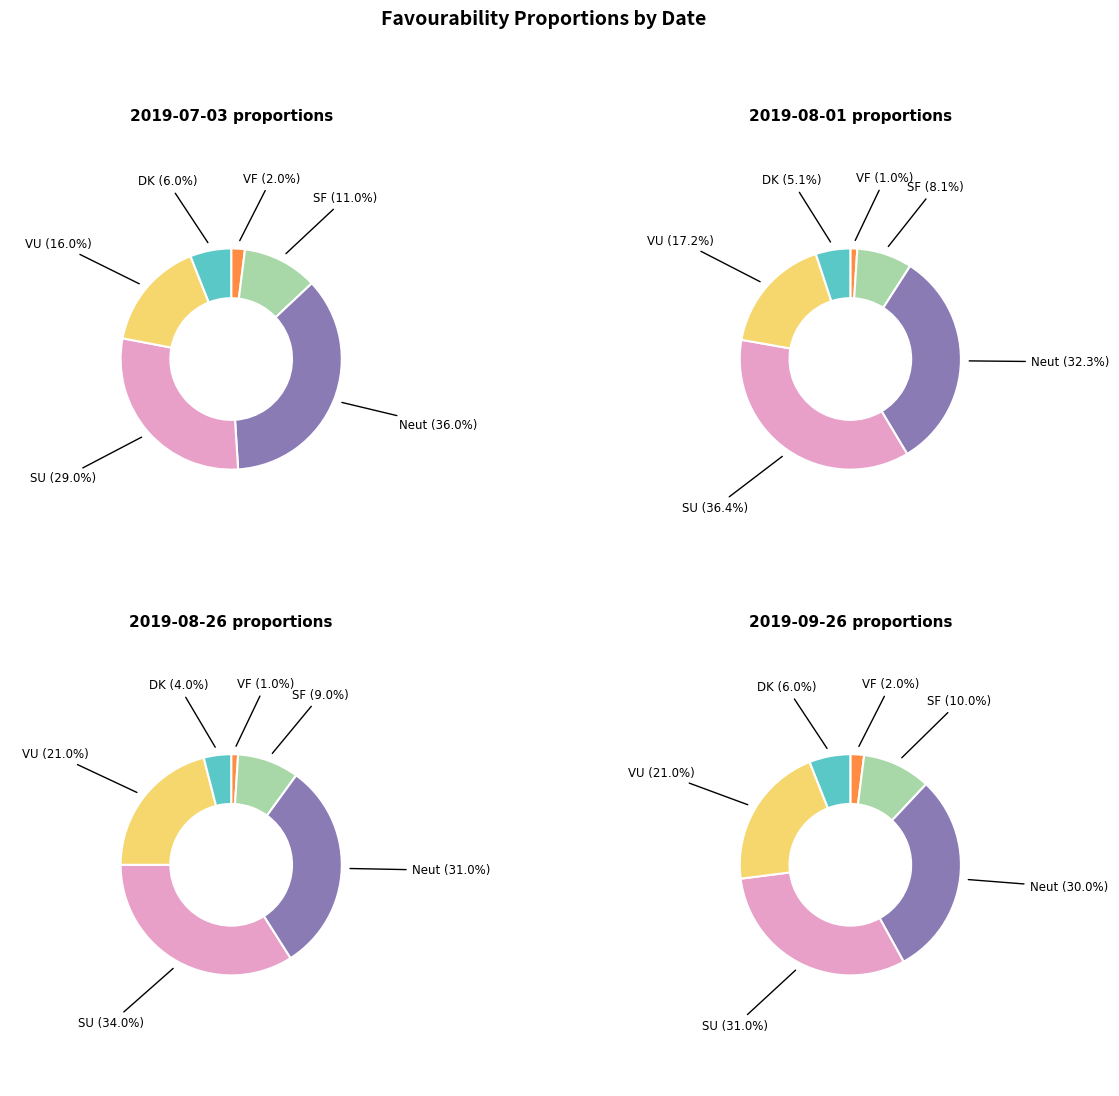

The Somewhat unfavourable slice represents 19% of the pie. True or false?

False